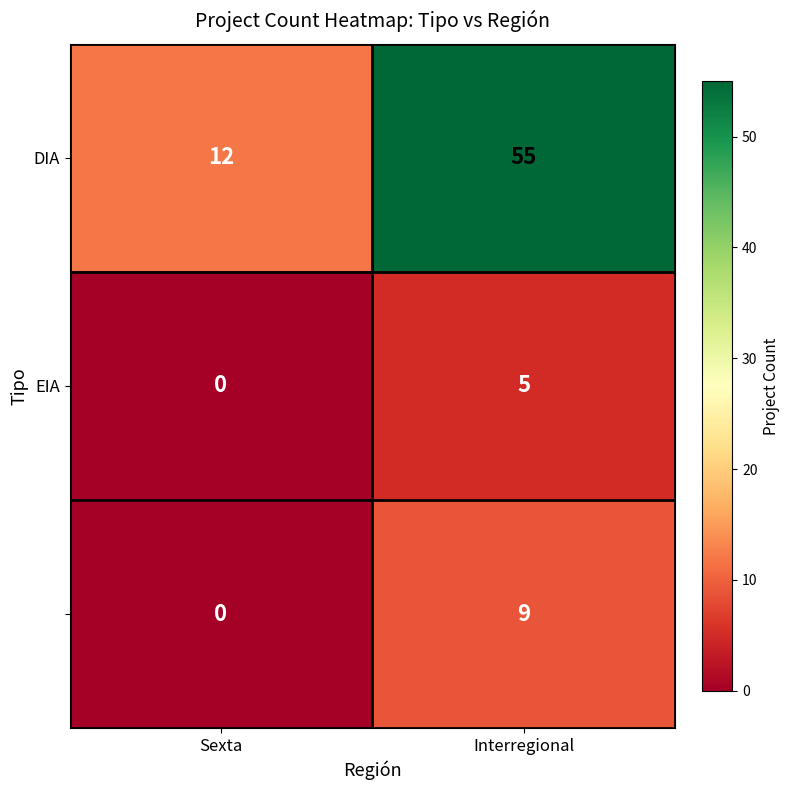

What is the maximum value shown in the chart?

55